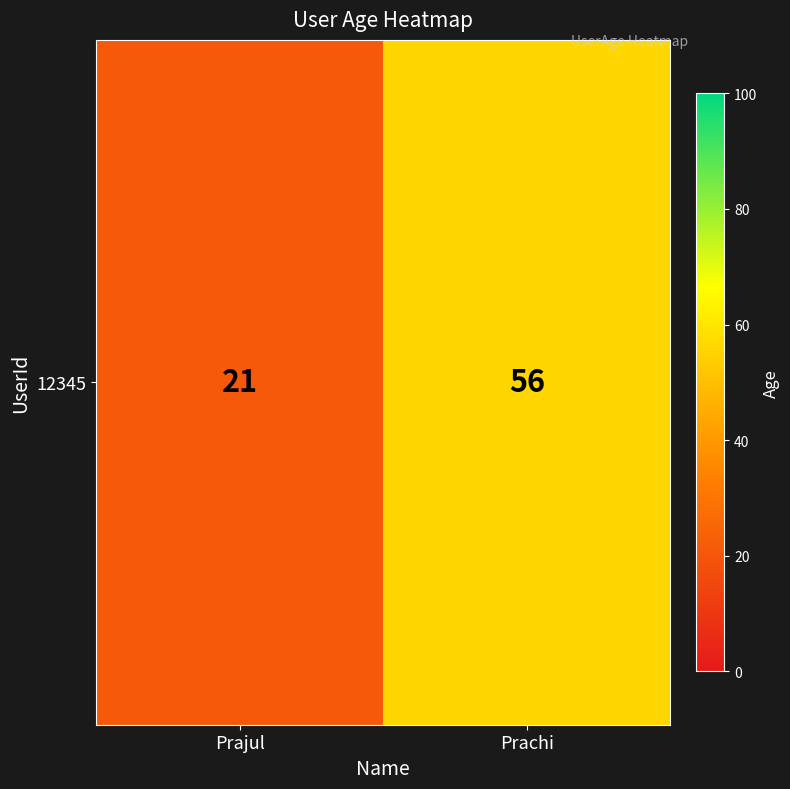

Rank the categories by value from highest to lowest.

Prachi, Prajul